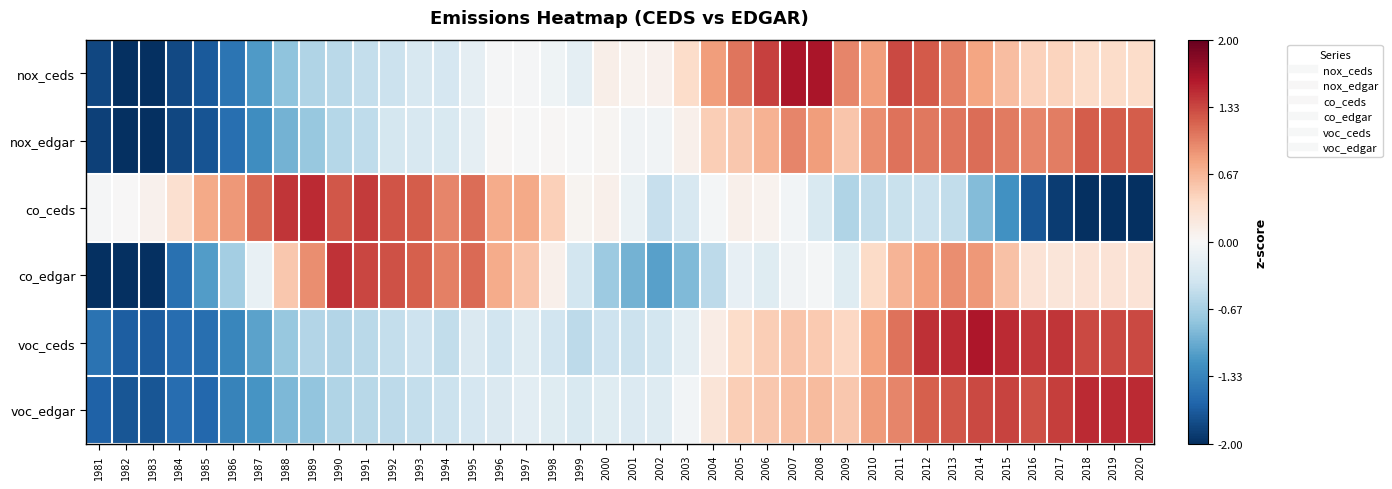

At which category does the chart reach its peak across all series?

2007